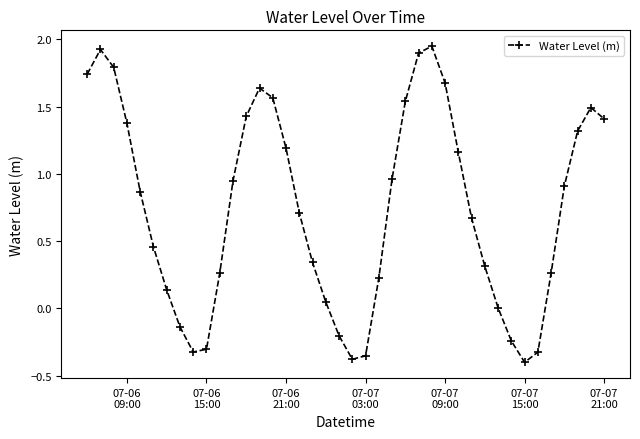

How many distinct data groups are displayed?

1